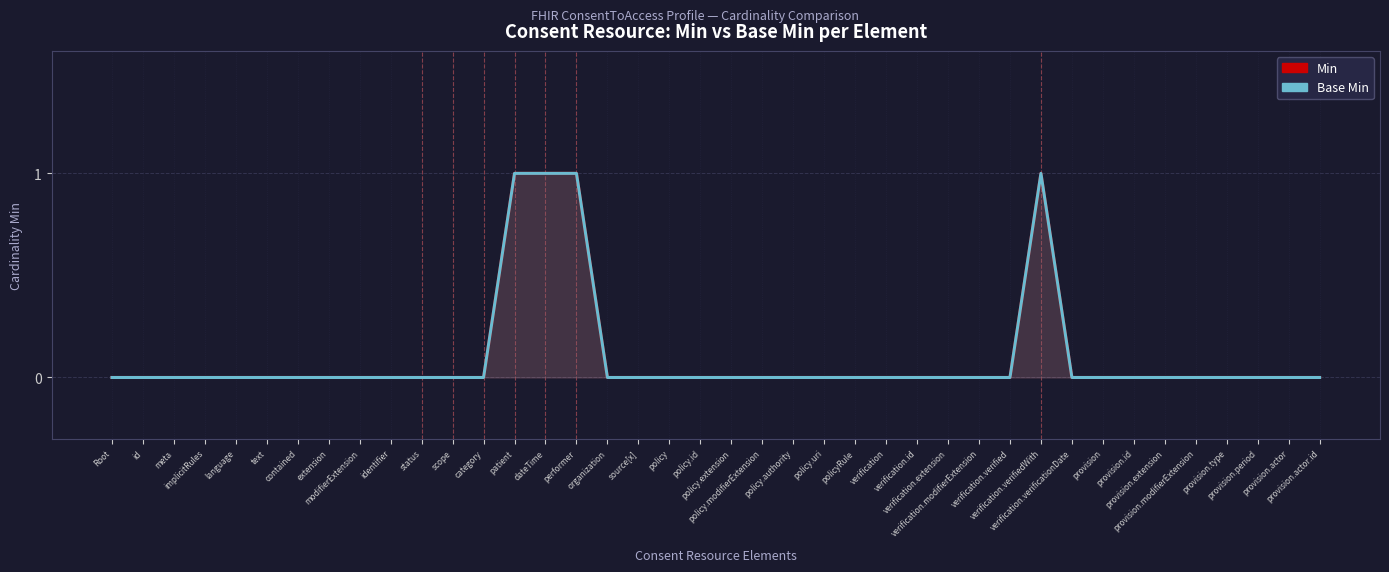

How many values in Base Min are above zero?

4